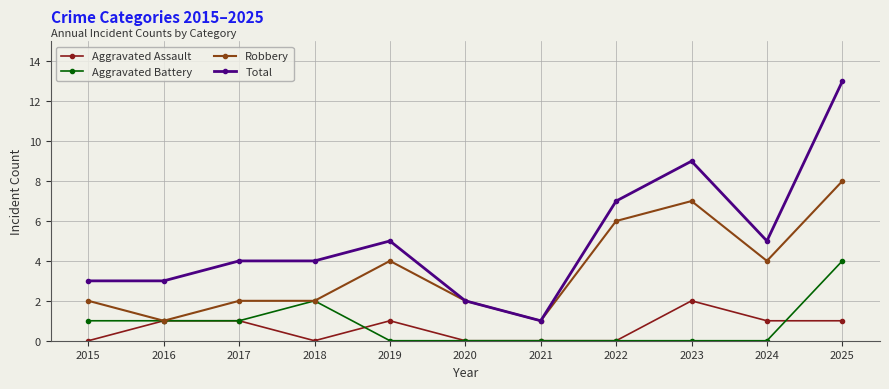

What is the value of the Aggravated Assault point at the 3rd from the left?

1